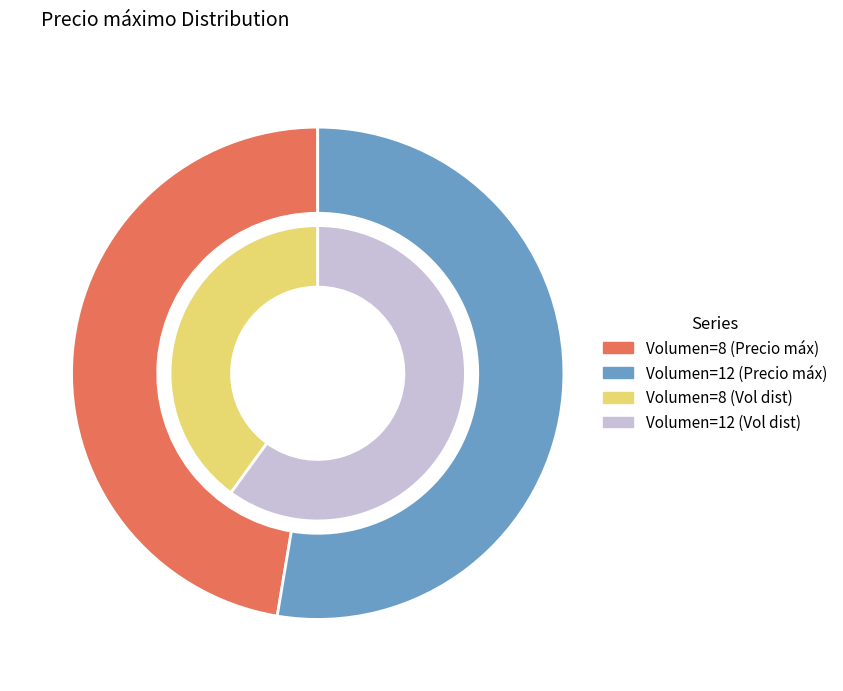

How many slices are in this pie chart?

2